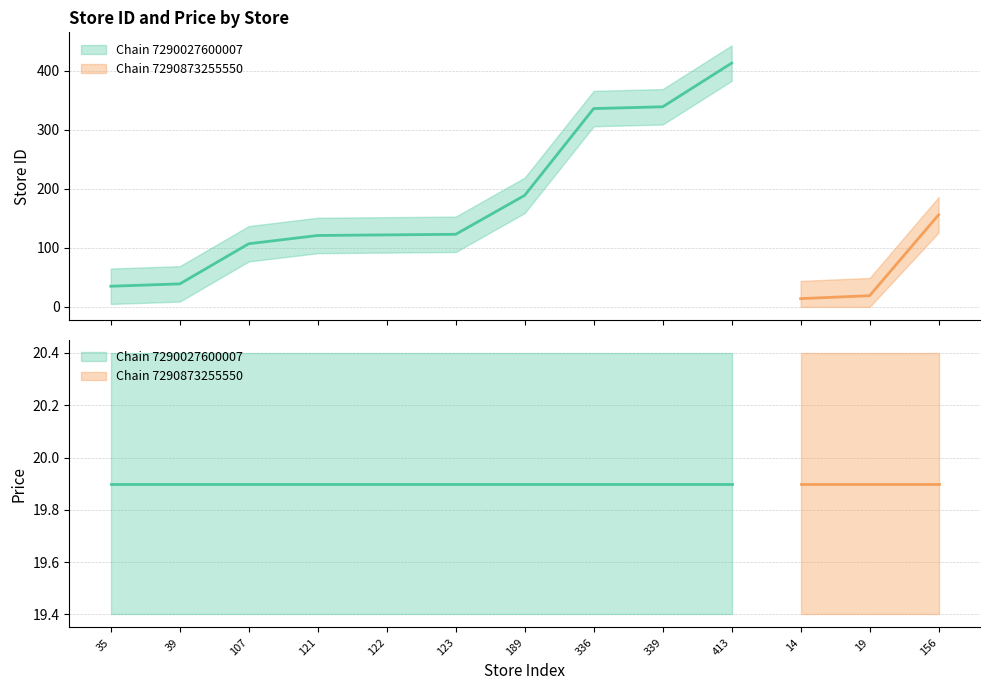

Count the number of categories in the chart.

13